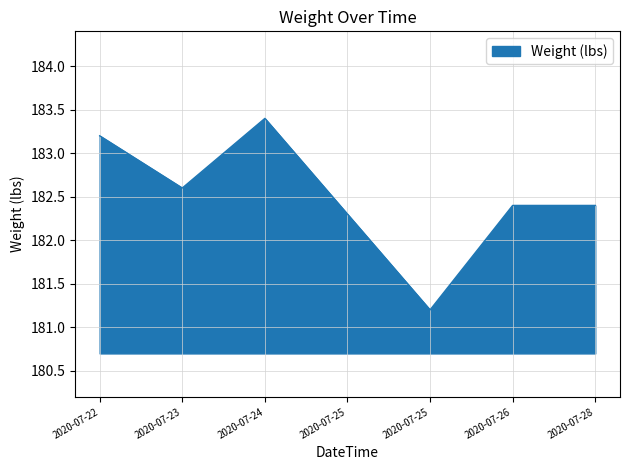

Count the number of values greater than 182.

6